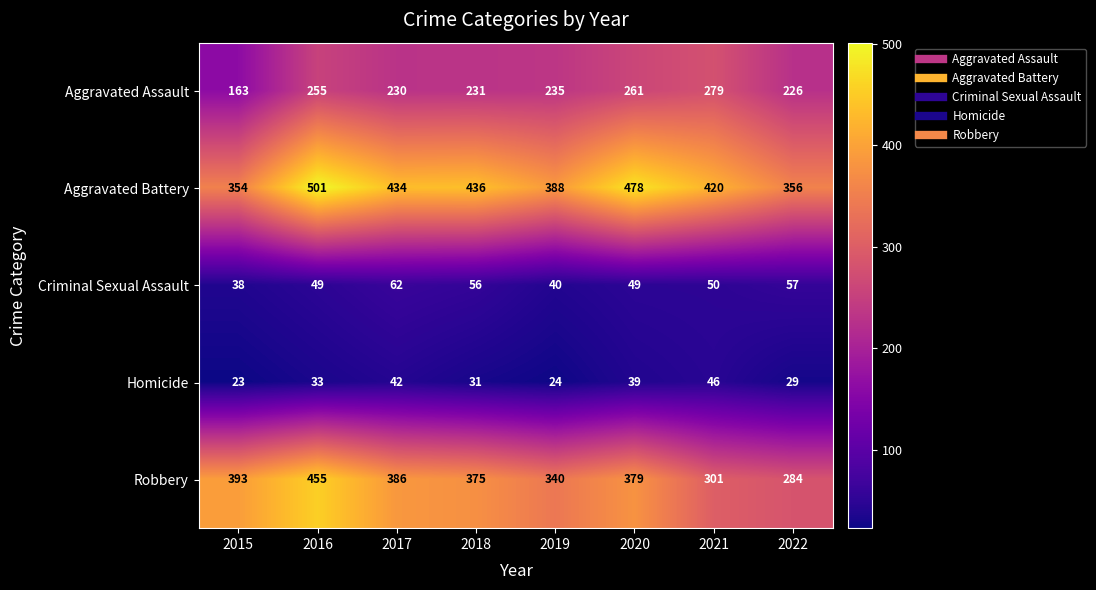

Which label corresponds to the smallest value in the chart?

2015